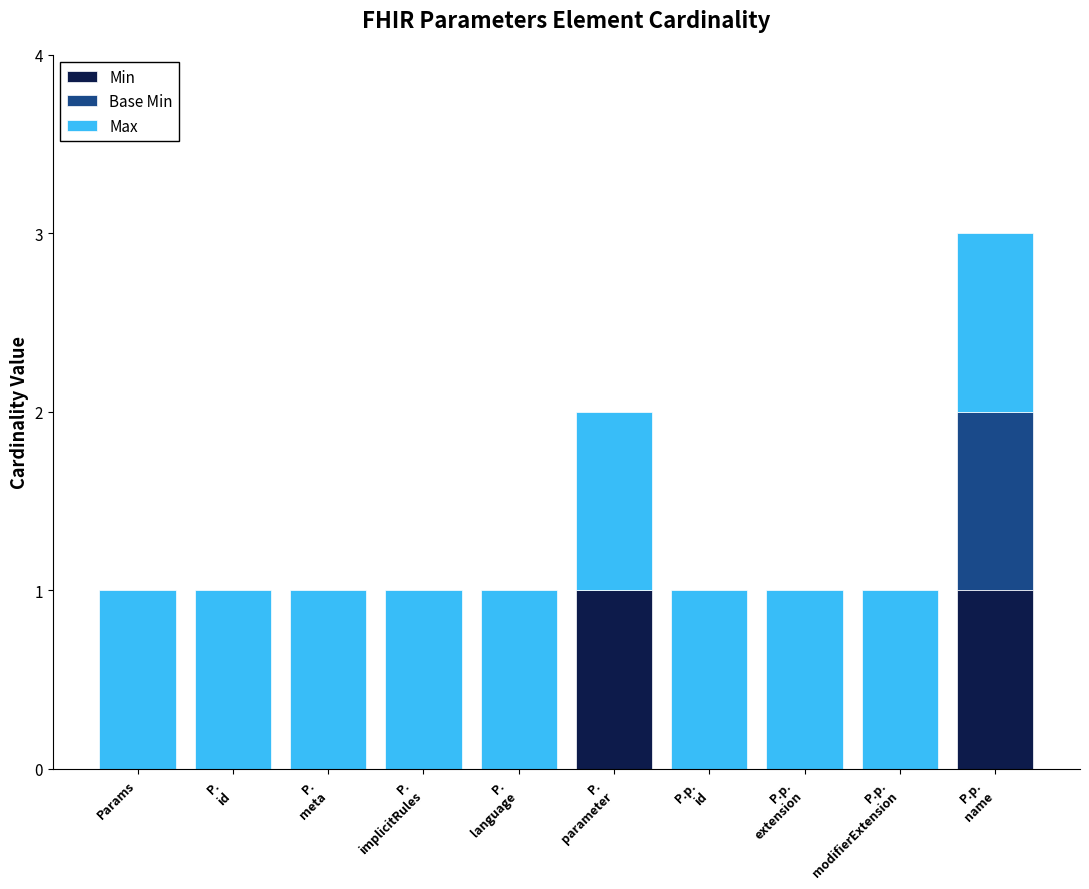

True or false: Min has a value of 0 at Params.

True